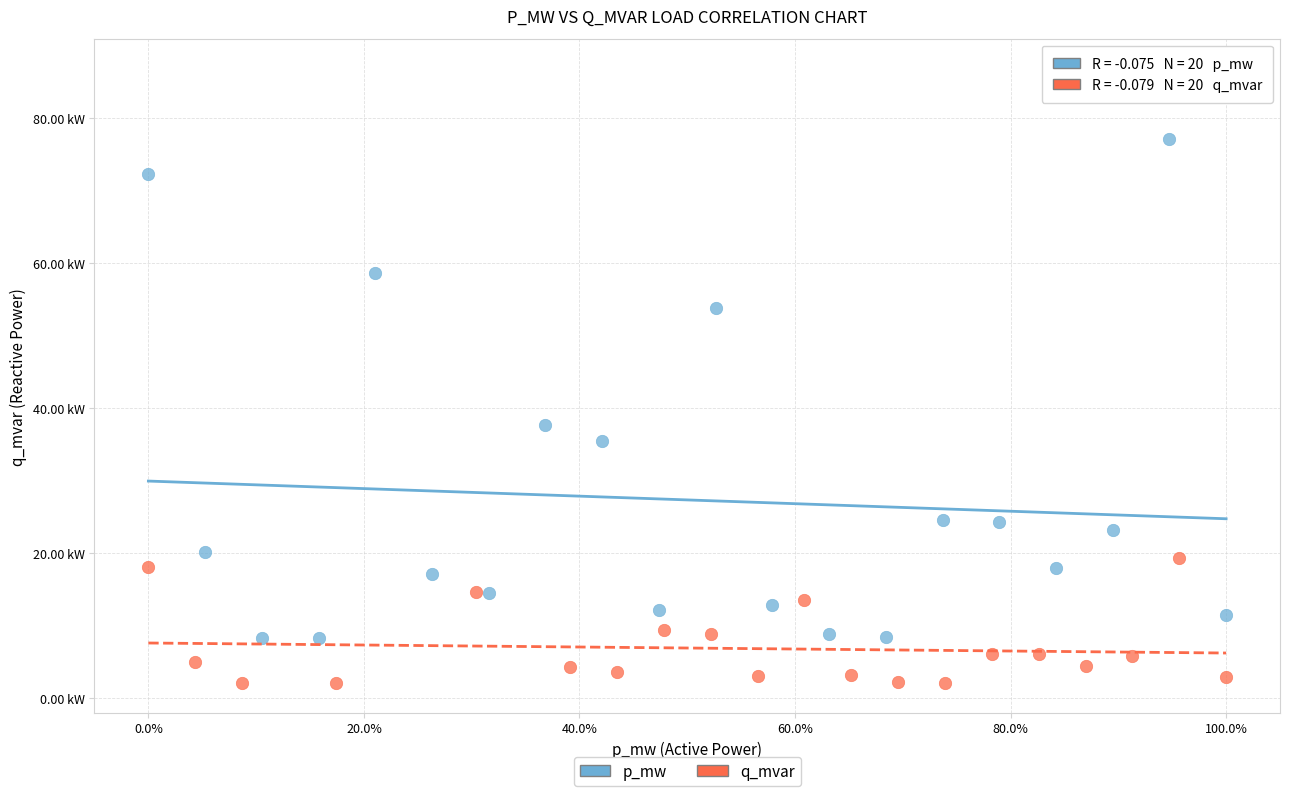

What are all the series names shown in the legend?

p_mw, q_mvar